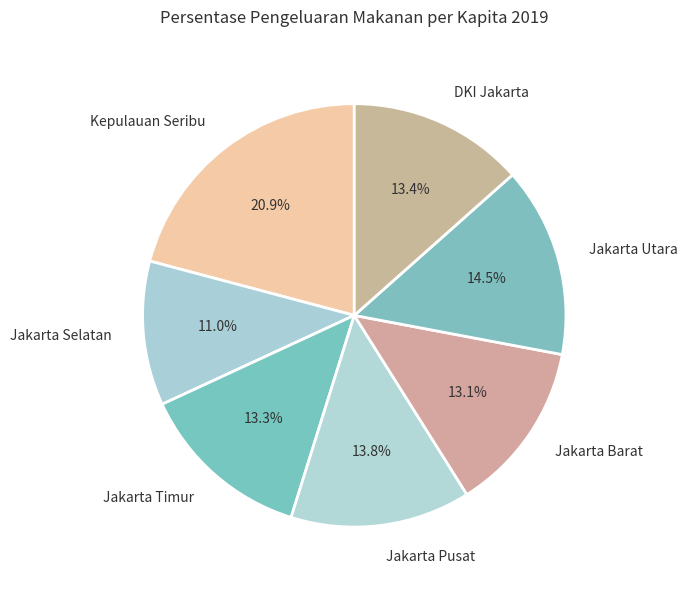

Which category has the smallest portion of the pie?

Jakarta Selatan